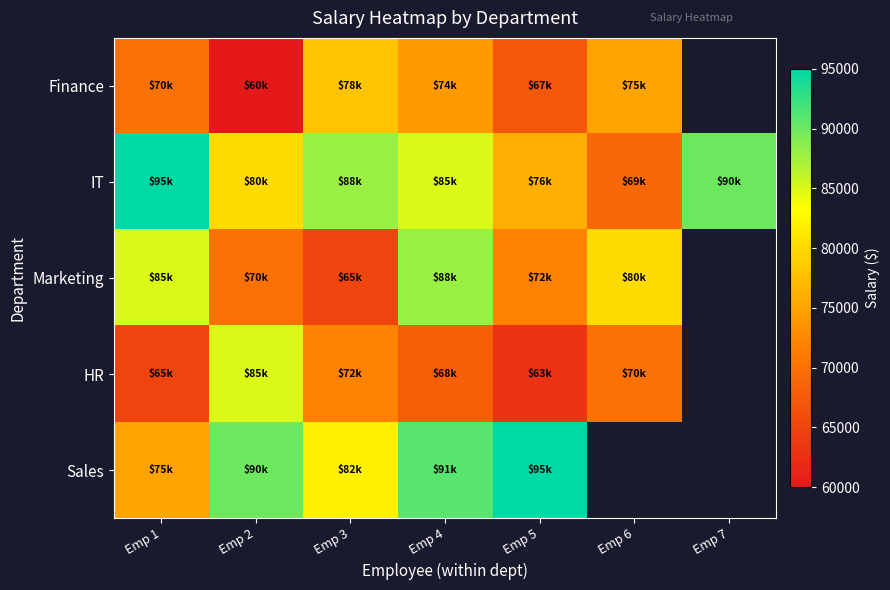

What is the difference between the IT values at Emp 4 and Emp 6?

16000.0